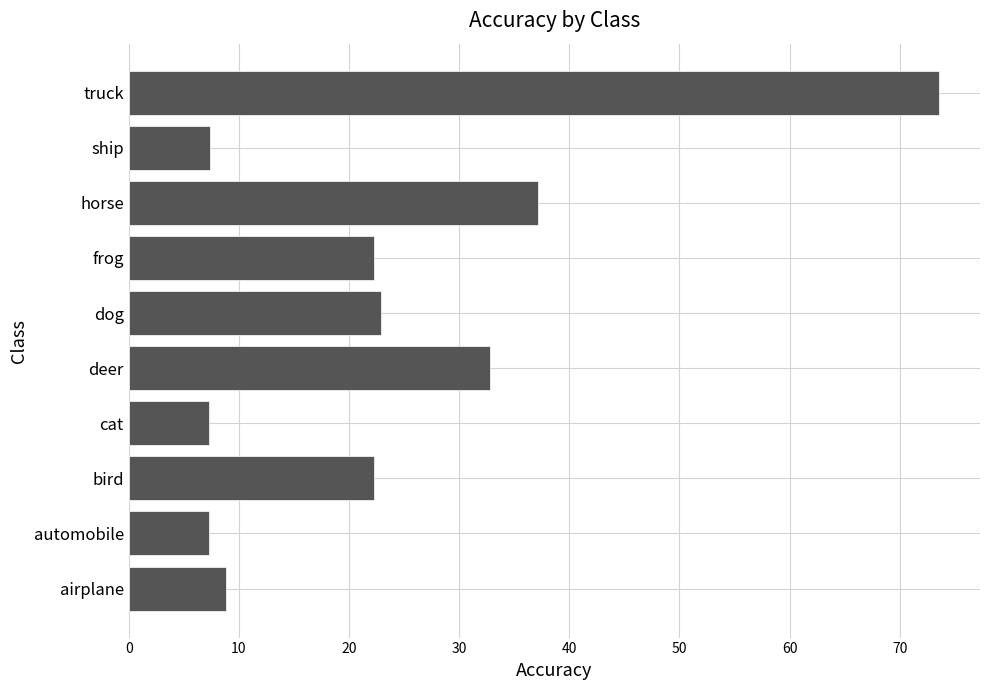

Where is the data nearest to the value 40?

horse